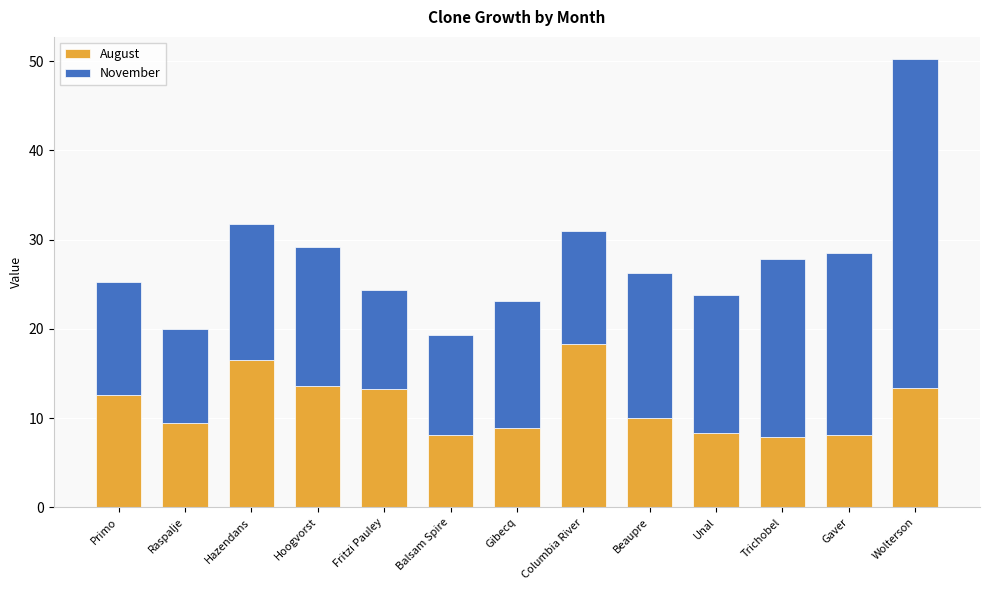

At which category is the sum across all series the highest?

Wolterson